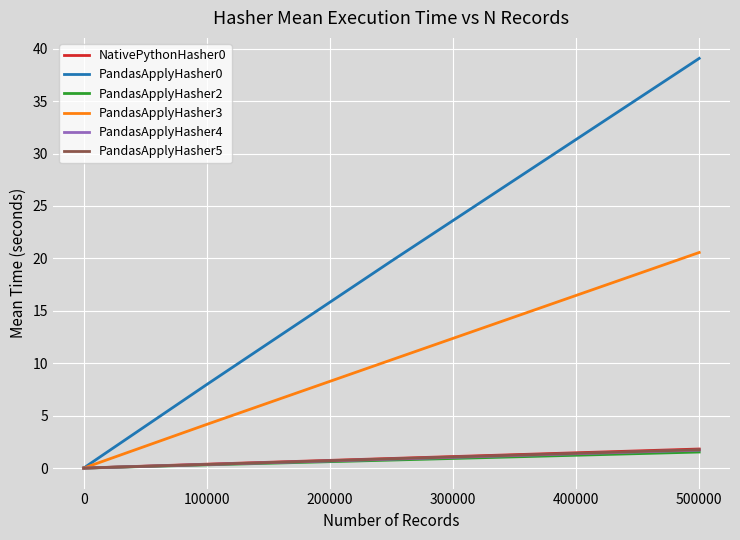

How many lines are shown in the chart?

6